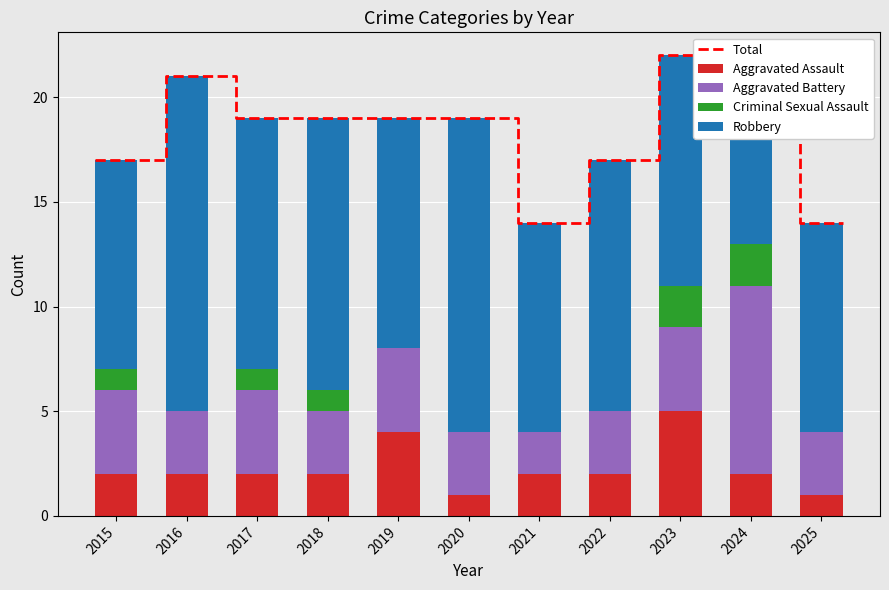

What is the maximum value shown in the chart?

16